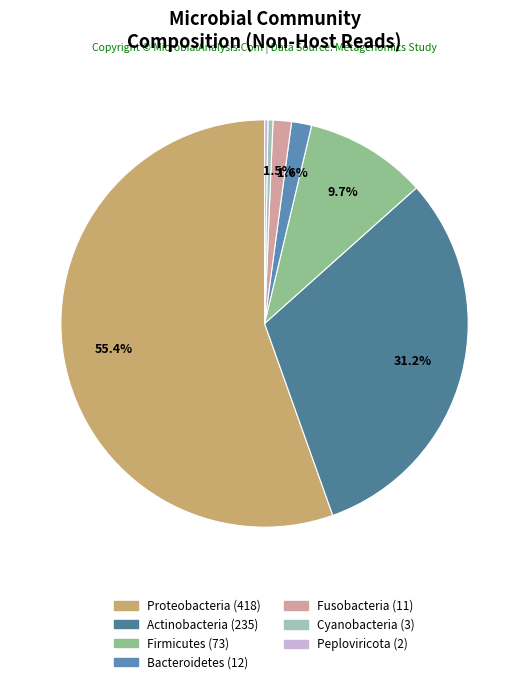

What percentage is the Firmicutes slice, to the nearest percent?

10%